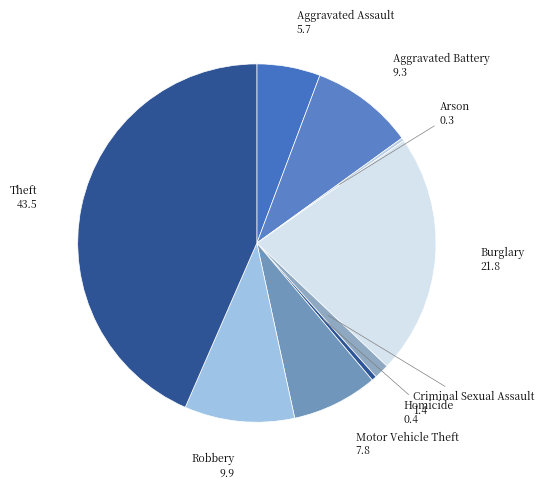

Between Criminal Sexual Assault and Robbery, which is larger?

Robbery